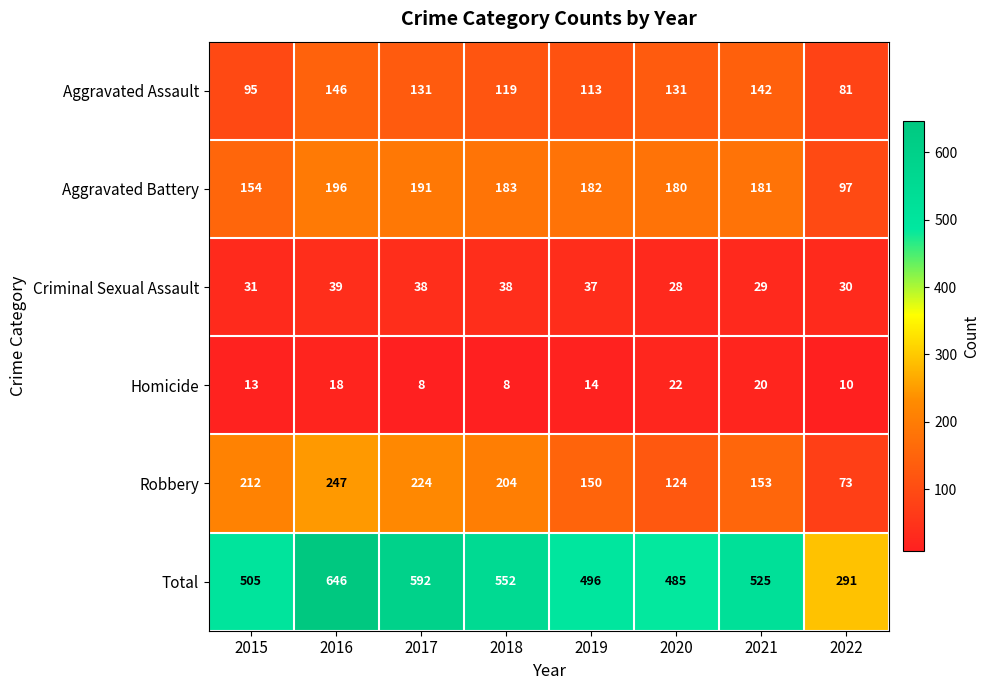

The value of Homicide at 2021 is 20. True or false?

True